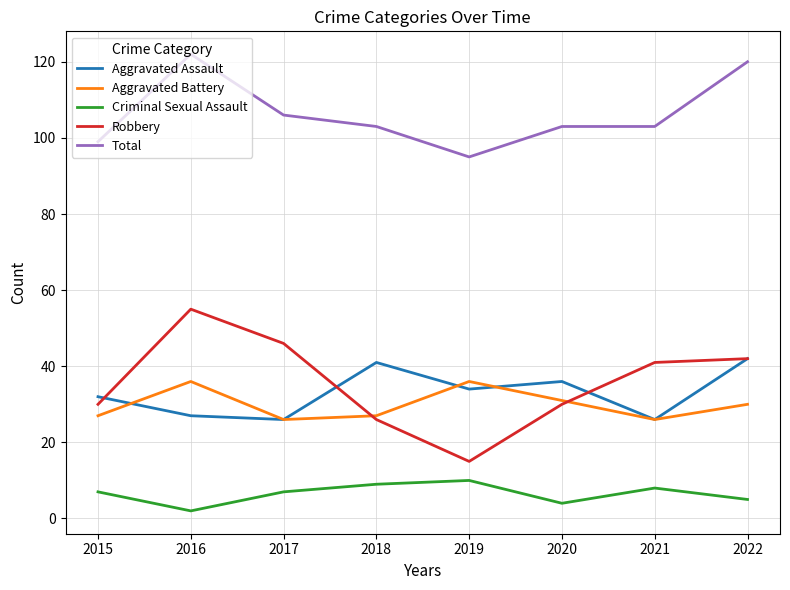

The Aggravated Assault series shows 11 at 2021. True or false?

False